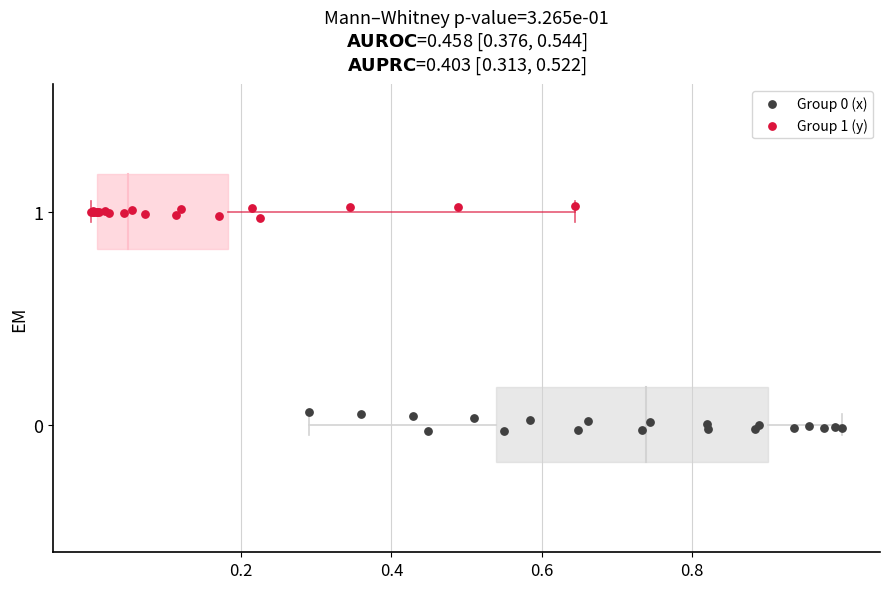

Which series contains the highest Y value?

Group 1 (y)